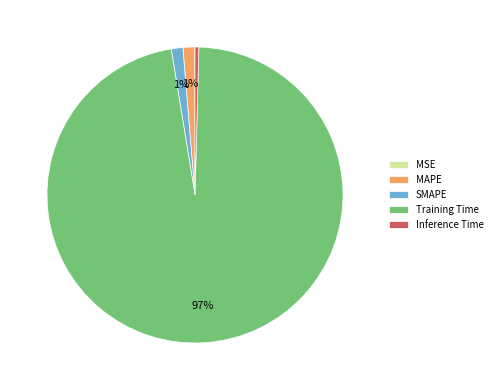

Which slice represents more than half of the pie?

Training Time